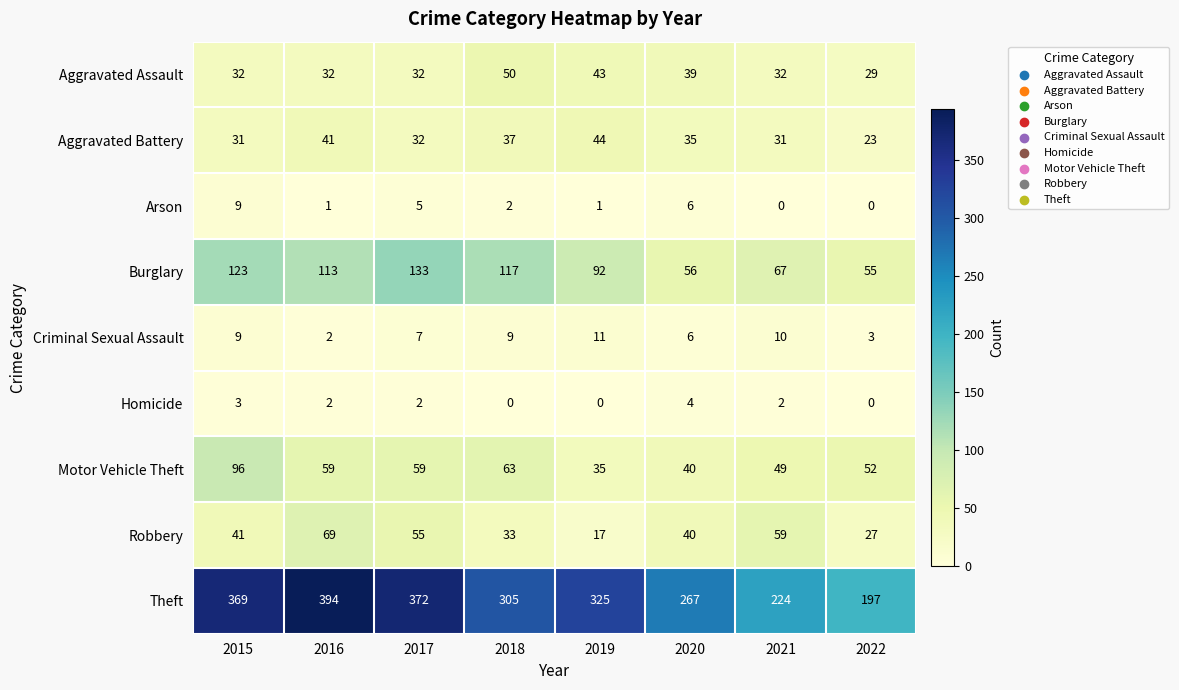

Where is Criminal Sexual Assault nearest to the value 6?

2020